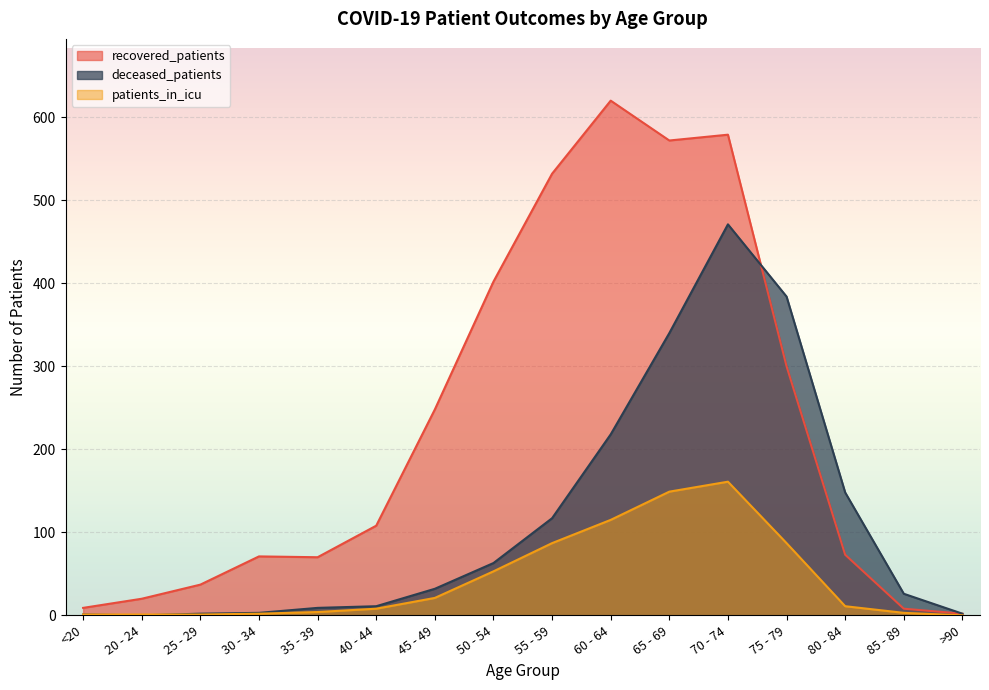

Reading left to right, list all the values displayed in this chart.

recovered_patients: <20=9	20 - 24=20	25 - 29=37	30 - 34=71	35 - 39=70	40 - 44=108	45 - 49=248	50 - 54=402	55 - 59=532	60 - 64=620	65 - 69=572	70 - 74=579	75 - 79=300	80 - 84=73	85 - 89=8	>90=2
deceased_patients: <20=1	20 - 24=0	25 - 29=2	30 - 34=3	35 - 39=9	40 - 44=11	45 - 49=32	50 - 54=63	55 - 59=117	60 - 64=218	65 - 69=340	70 - 74=471	75 - 79=384	80 - 84=148	85 - 89=26	>90=2
patients_in_icu: <20=1	20 - 24=1	25 - 29=1	30 - 34=2	35 - 39=4	40 - 44=8	45 - 49=21	50 - 54=53	55 - 59=87	60 - 64=115	65 - 69=149	70 - 74=161	75 - 79=87	80 - 84=11	85 - 89=3	>90=0